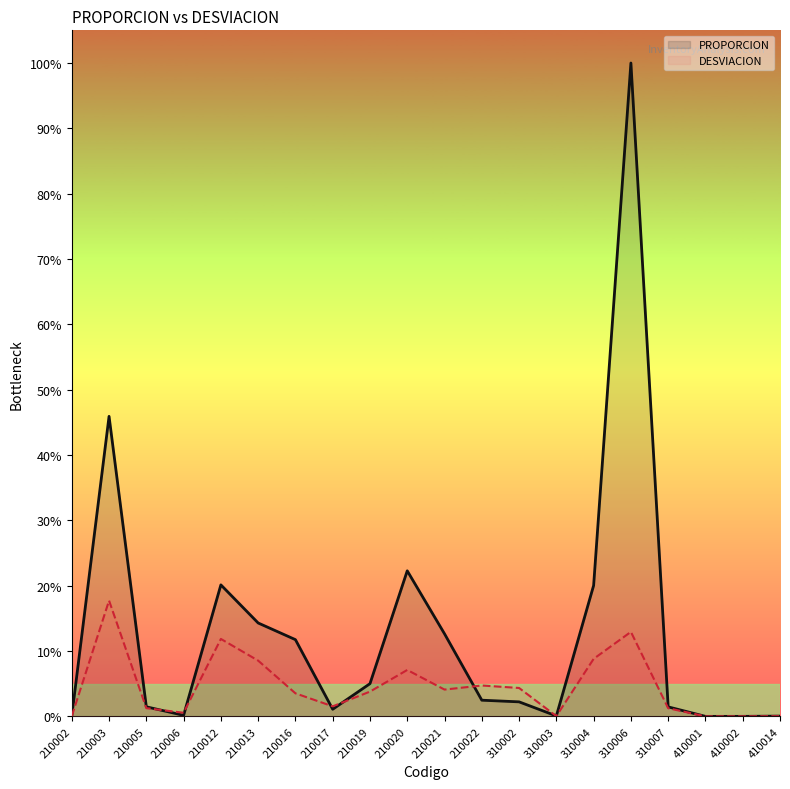

How many times do PROPORCION and DESVIACION cross each other?

6